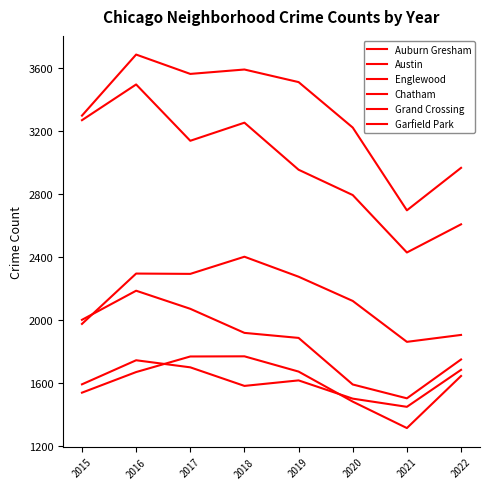

How many lines are shown in the chart?

6